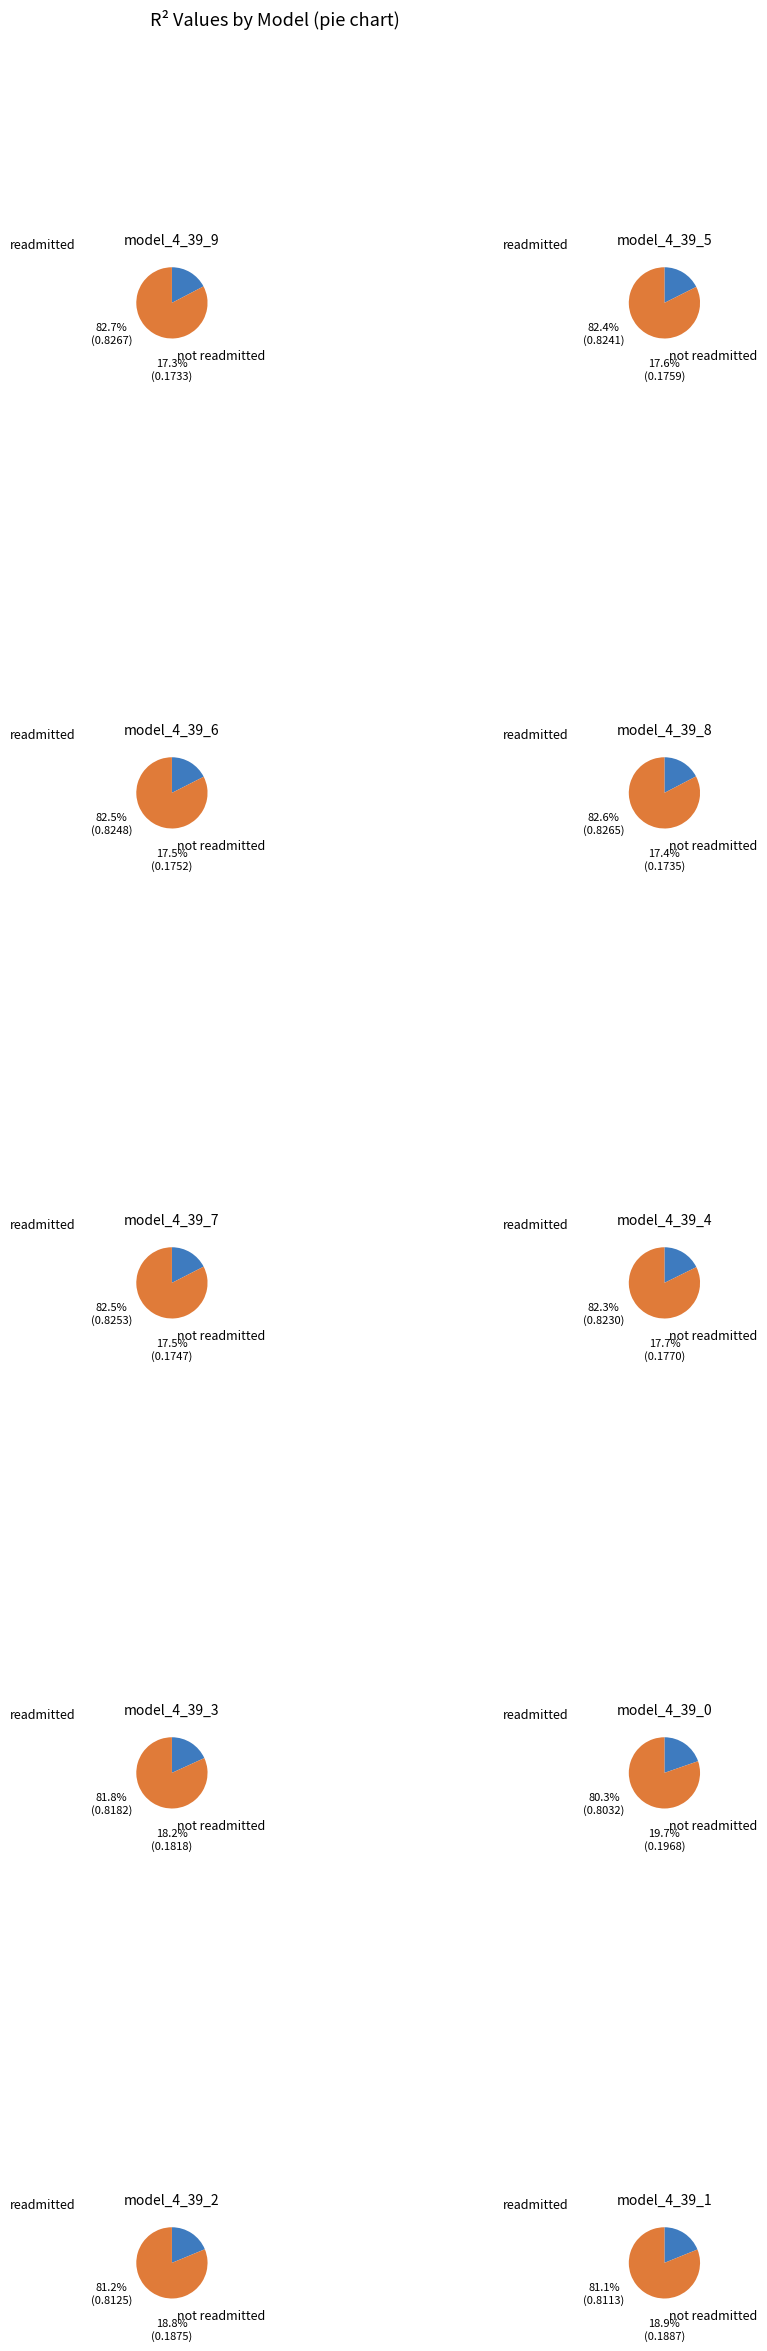

Which category has the biggest portion of the pie?

model_4_39_9